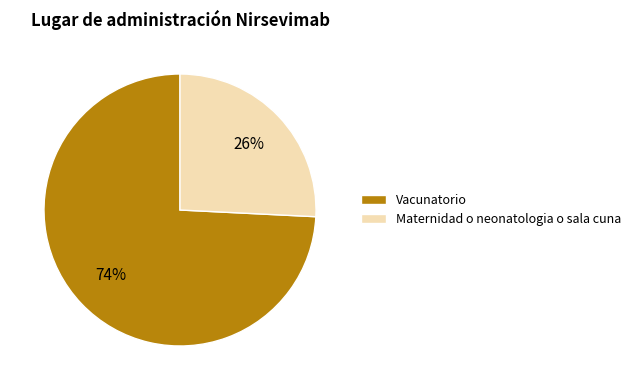

To the nearest percent, what is the average slice percentage?

50%